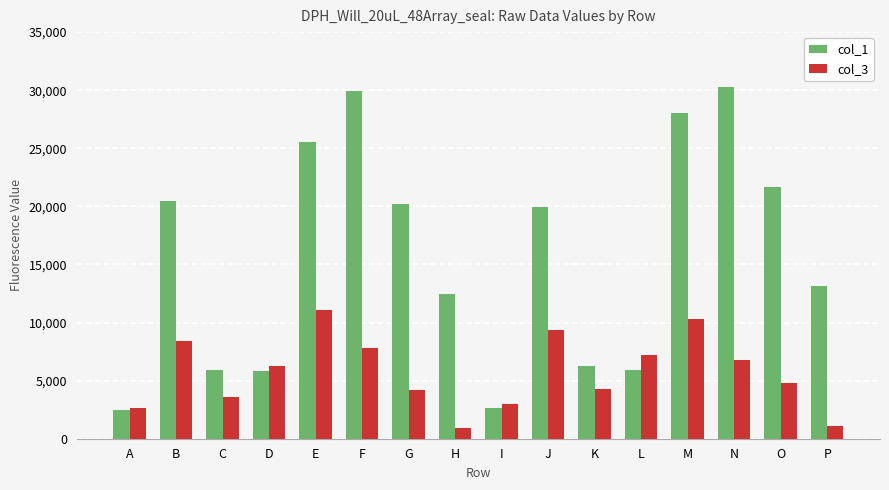

What value does the col_3 series have at E, to the nearest 50?

11050